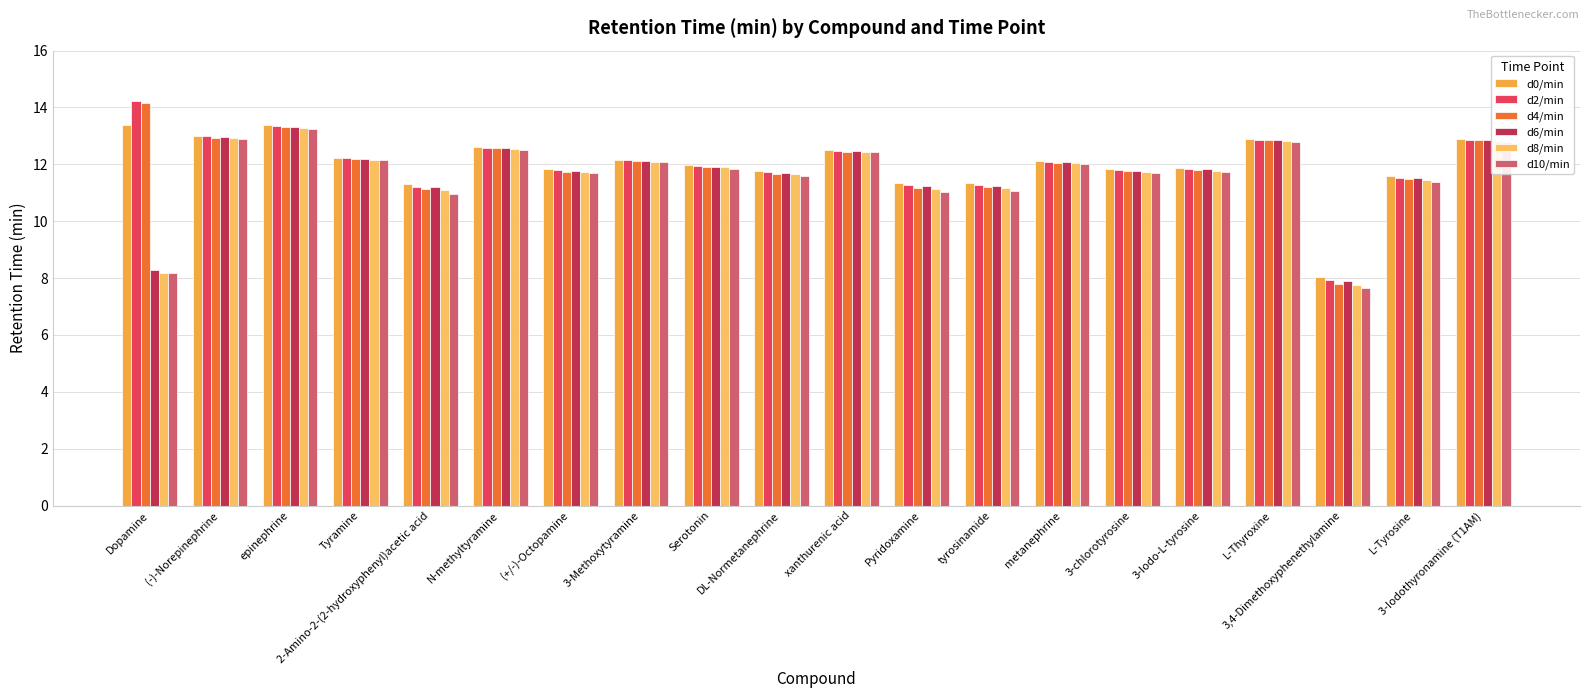

What is the maximum value for d6/min?

13.3